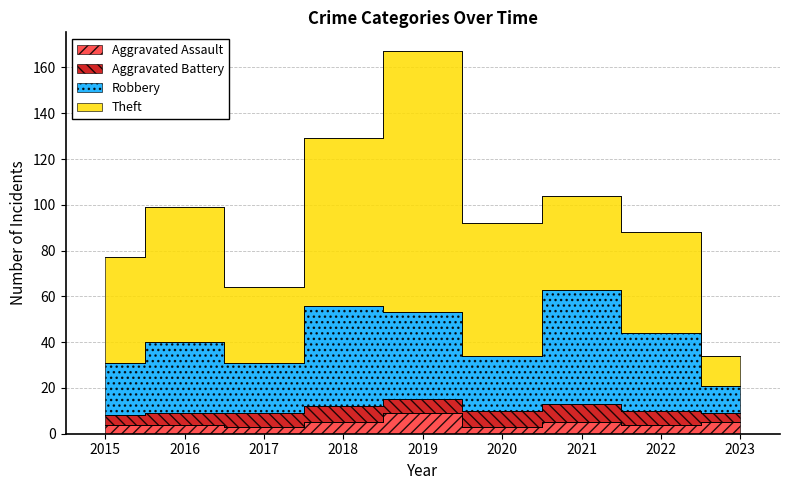

True or false: Aggravated Assault and Robbery intersect in this chart.

False